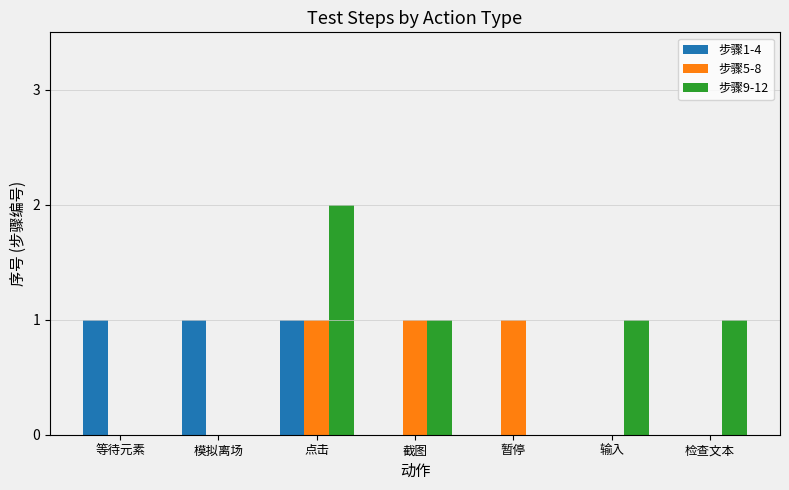

How many groups of bars are there?

7